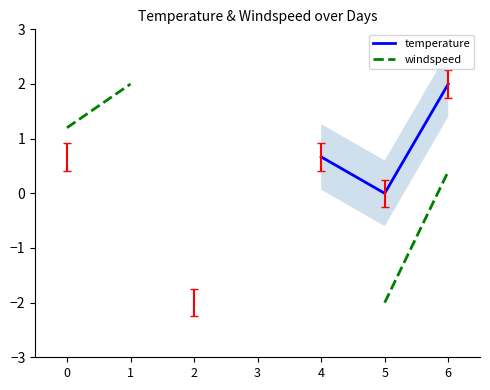

List the series in order of their overall mean, lowest first.

temperature, windspeed